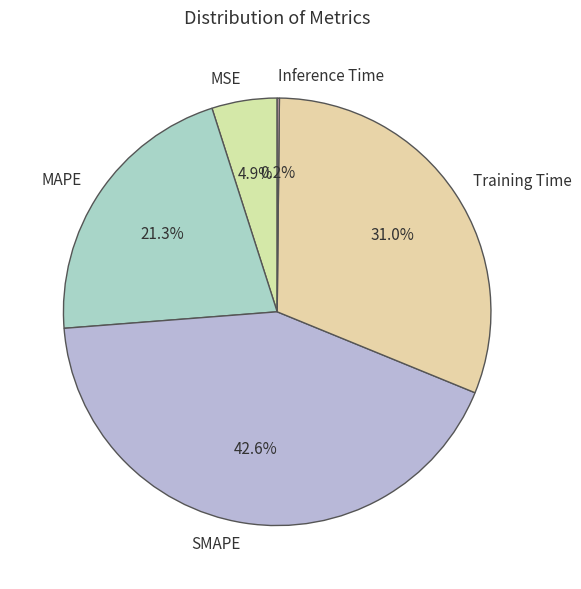

Which category has the biggest portion of the pie?

SMAPE